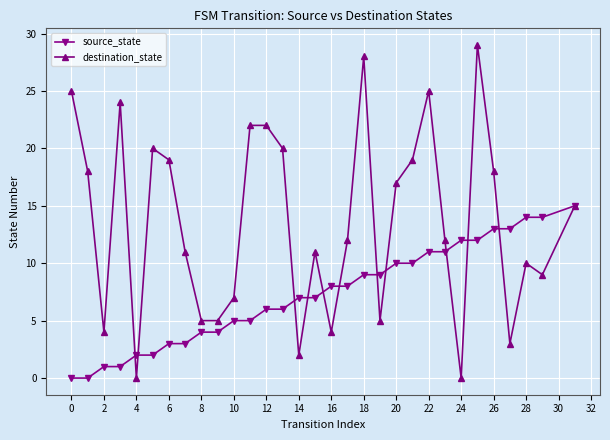

List the series in order of their overall mean, highest first.

destination_state, source_state